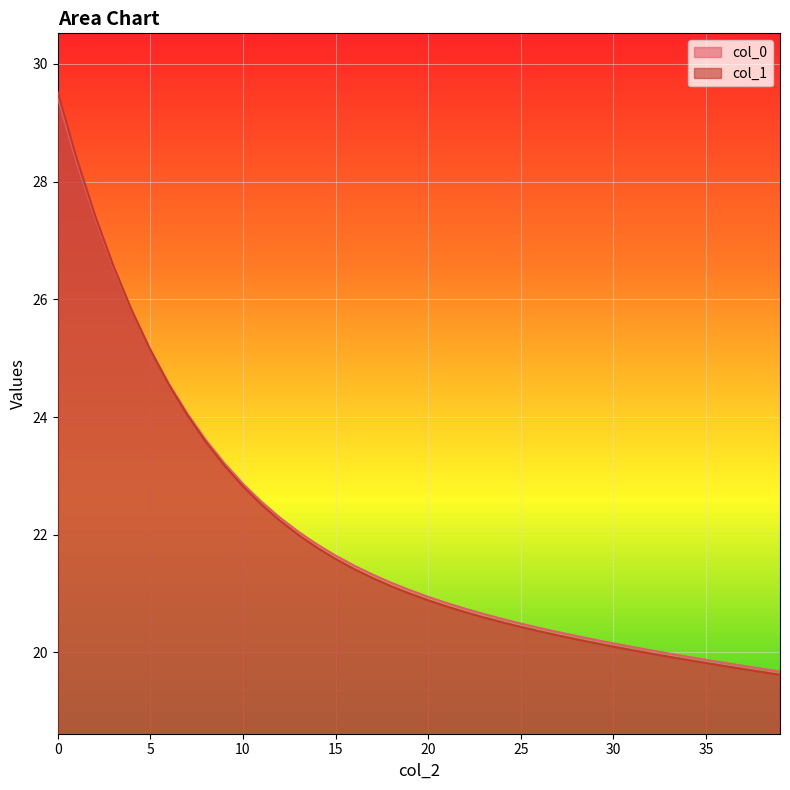

What are all the series names shown in the legend?

col_0, col_1